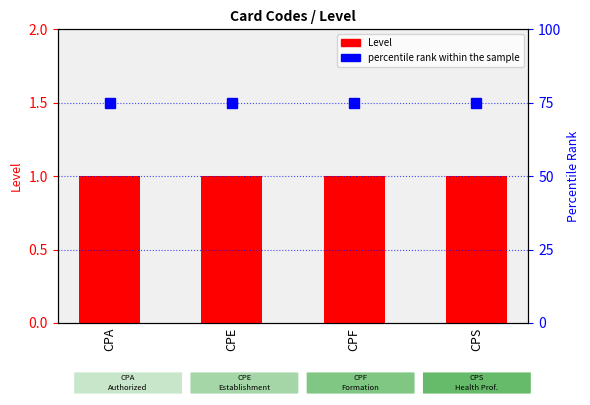

At which label is percentile rank within the sample closest to 75?

CPA